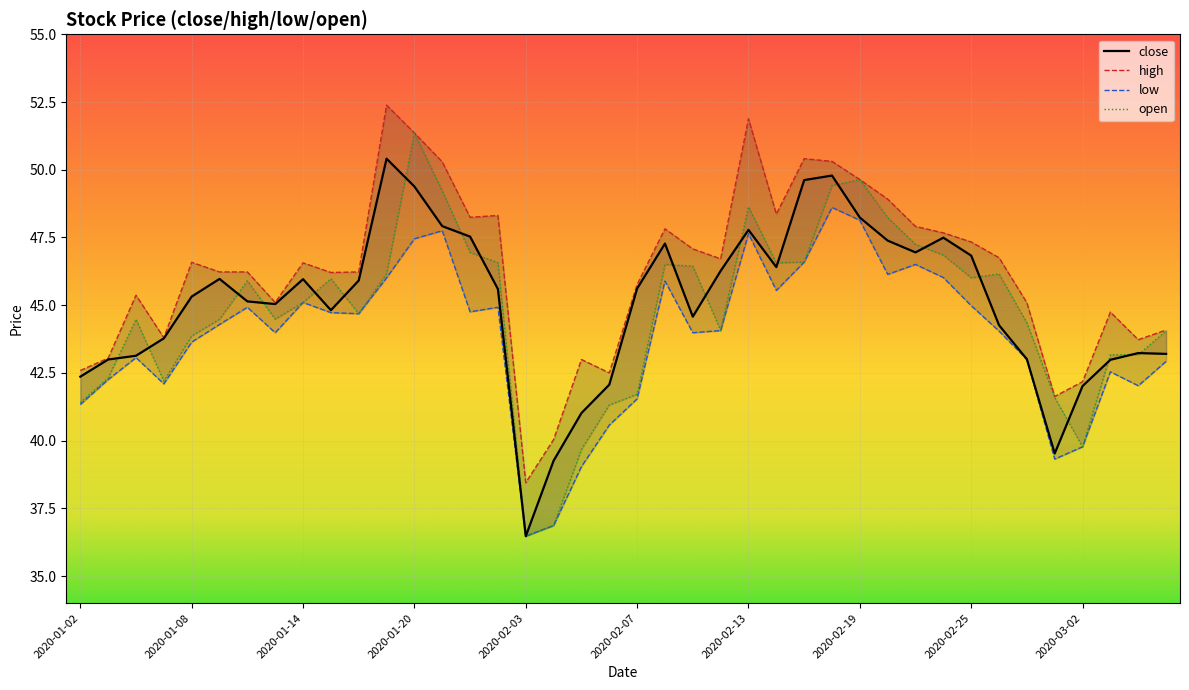

Is this an area chart (filled region under the line)?

No